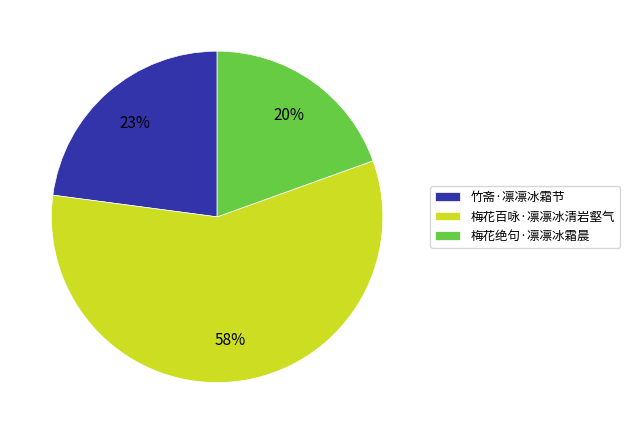

Rank the categories by value from lowest to highest.

梅花绝句·凛凛冰霜晨, 竹斋·凛凛冰霜节, 梅花百咏·凛凛冰清岩壑气